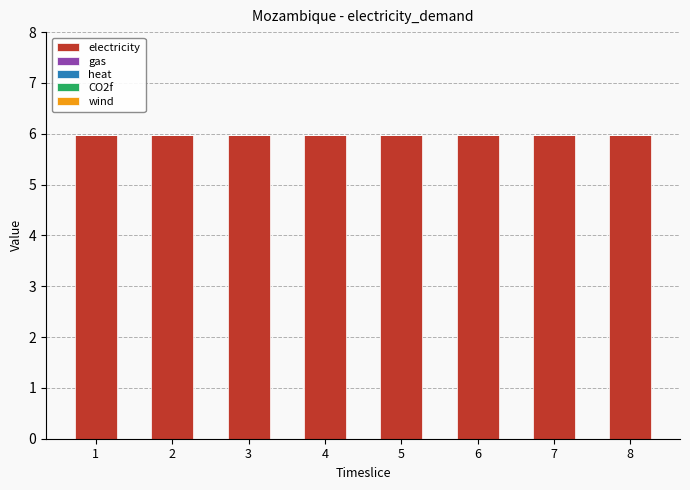

Which has a higher value, 2 or 1?

2